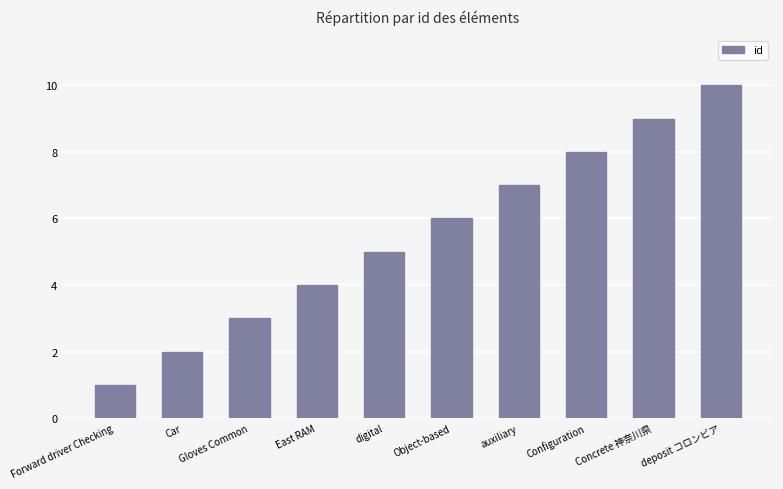

What is the value of the 5th bar from the left?

5